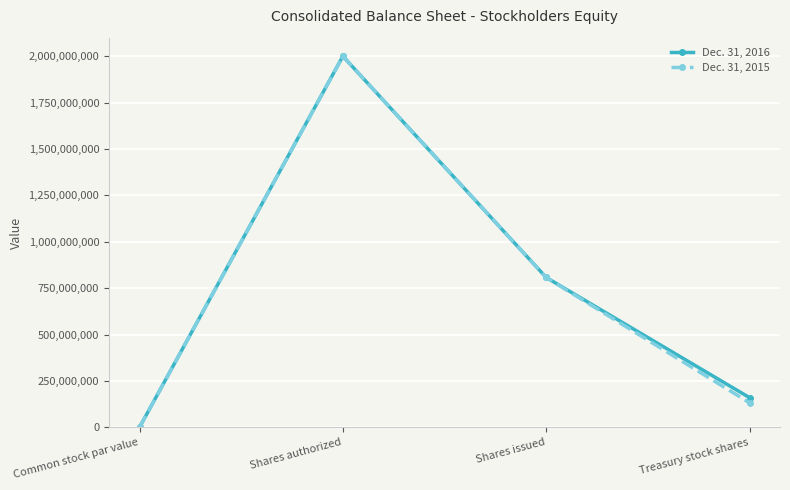

The Dec. 31, 2016 series shows 2000000000 at Shares authorized. True or false?

True